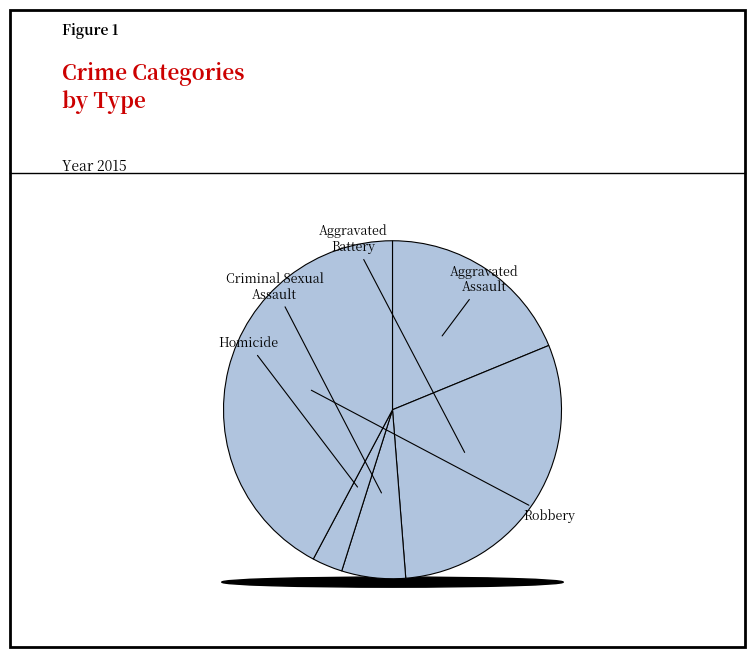

Is there any slice that represents more than half of the pie?

No